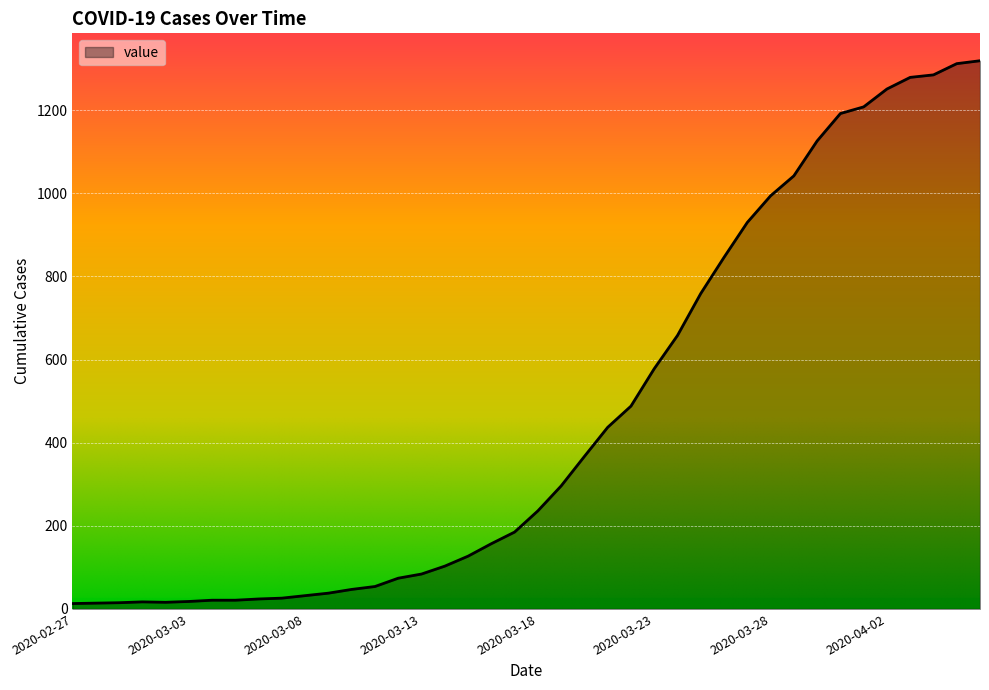

What is the difference between the maximum and minimum values?

1306